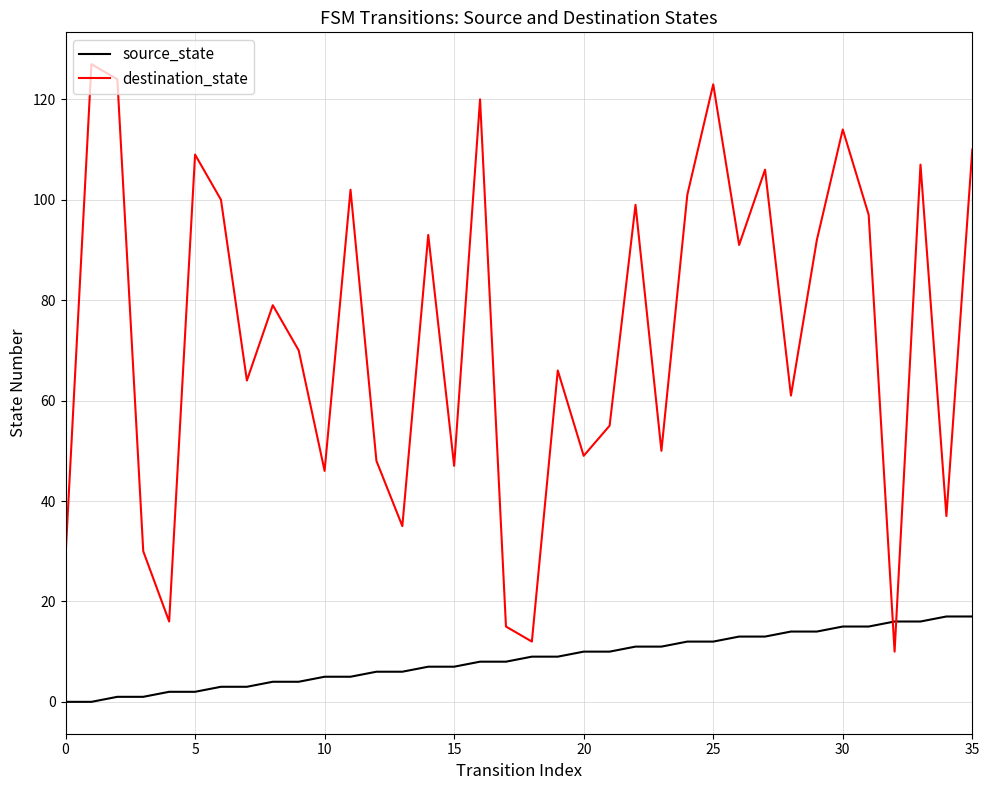

What is the difference between the second highest and minimum values in the destination_state series?

114